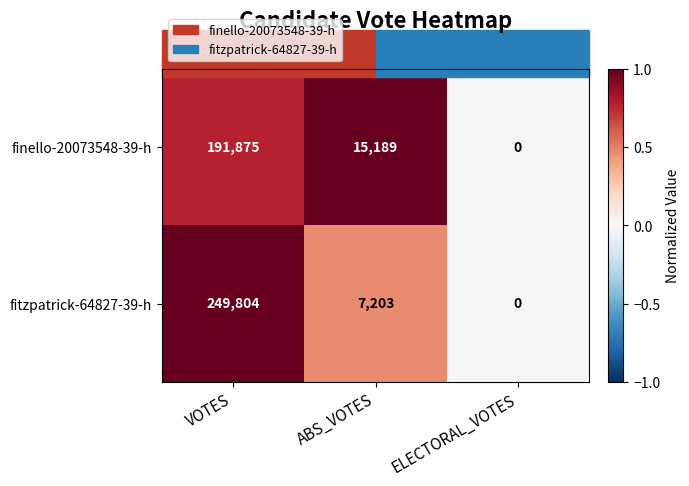

True or false: finello-20073548-39-h has a value of 5719 at ABS_VOTES.

False